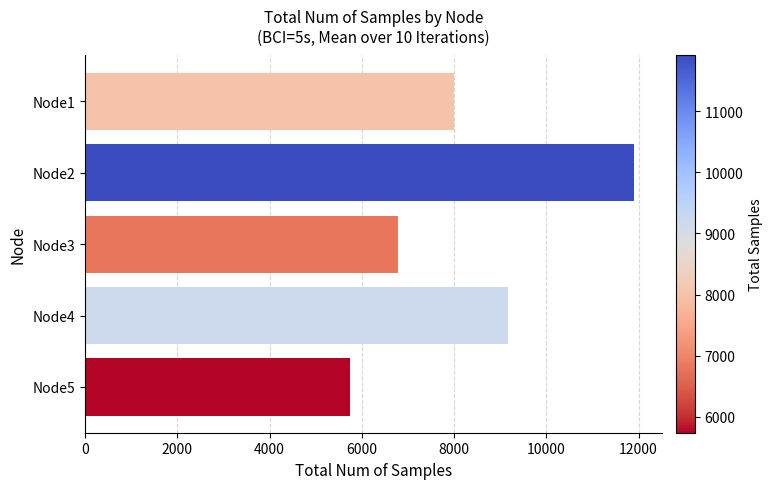

Which has a higher value, Node3 or Node2?

Node2